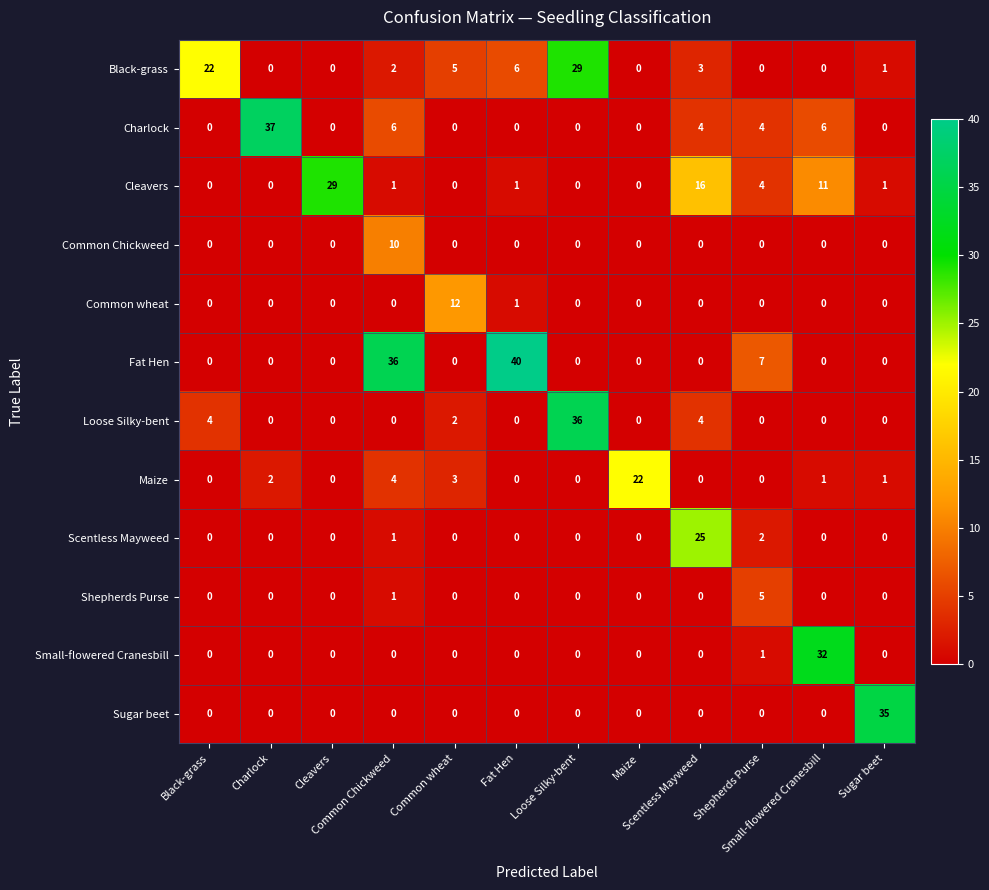

Which series has the largest range (max minus min)?

Fat Hen